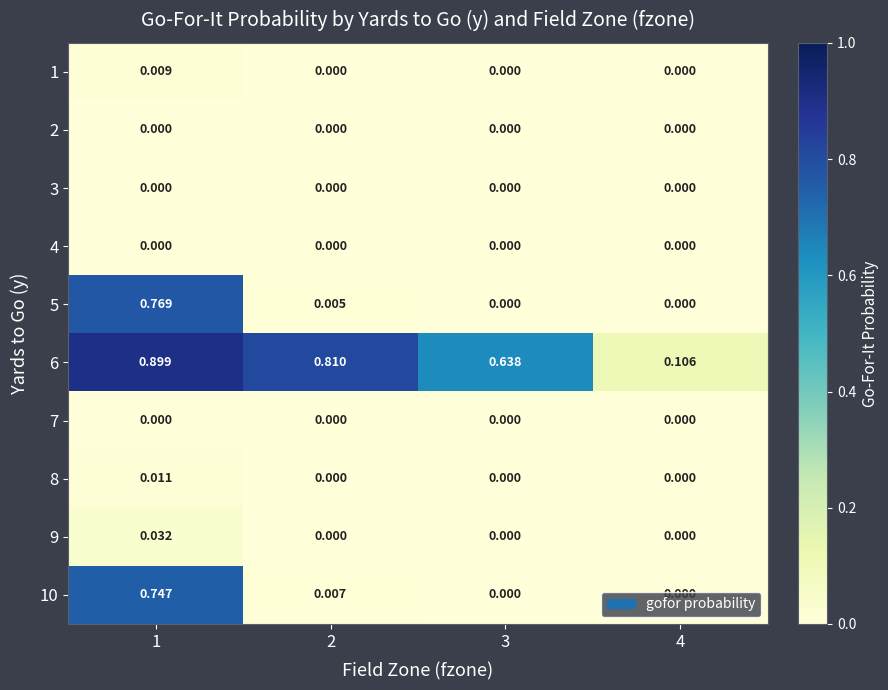

At how many categories does at least one series exceed 0?

4